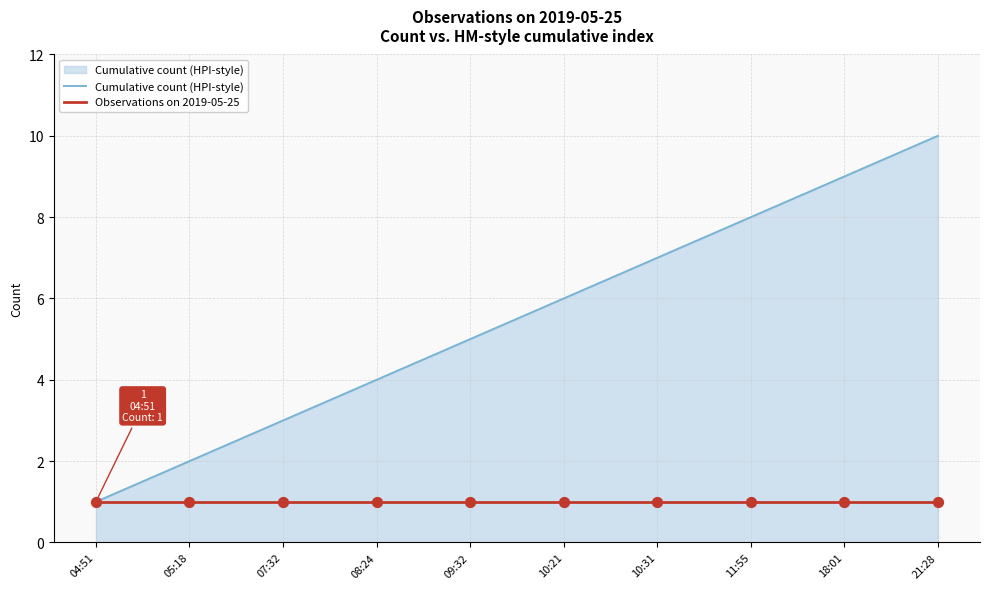

Rank the categories by Cumulative count (HPI-style) value from lowest to highest.

04:51, 05:18, 07:32, 08:24, 09:32, 10:21, 10:31, 11:55, 18:01, 21:28